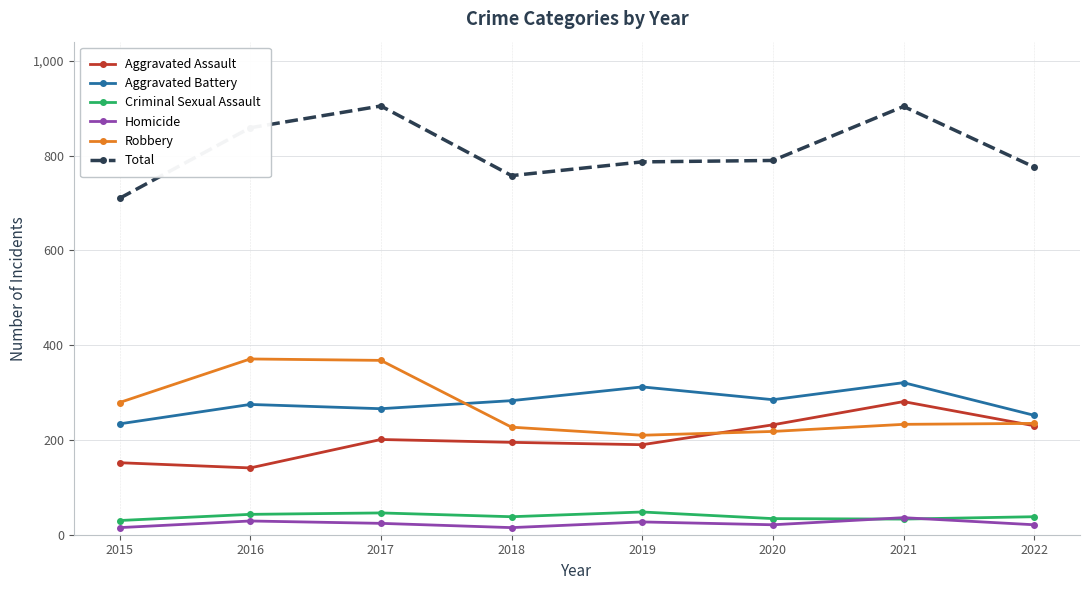

True or false: Aggravated Battery and Robbery cross at least once.

True